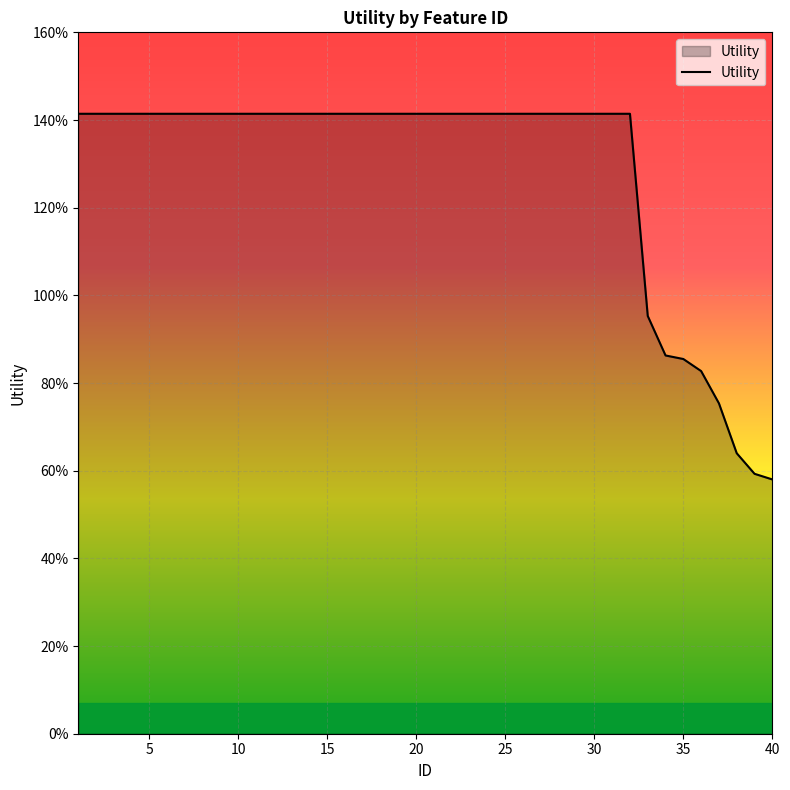

Does the chart display data point markers on the line(s)?

No